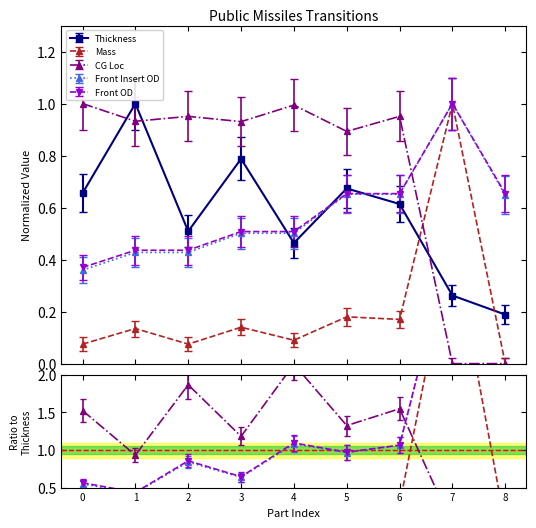

Which series ends up on top after the final intersection of Mass and Thickness?

Thickness